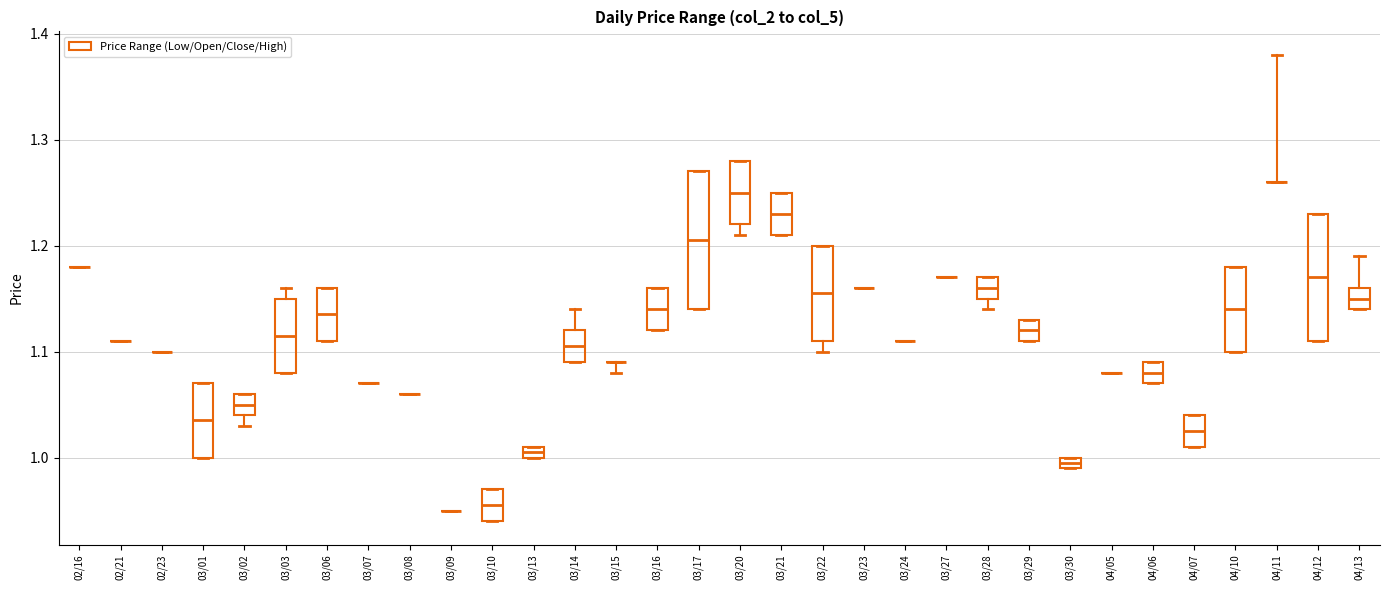

Which box is the tallest, from its lower edge to its upper edge?

03/17